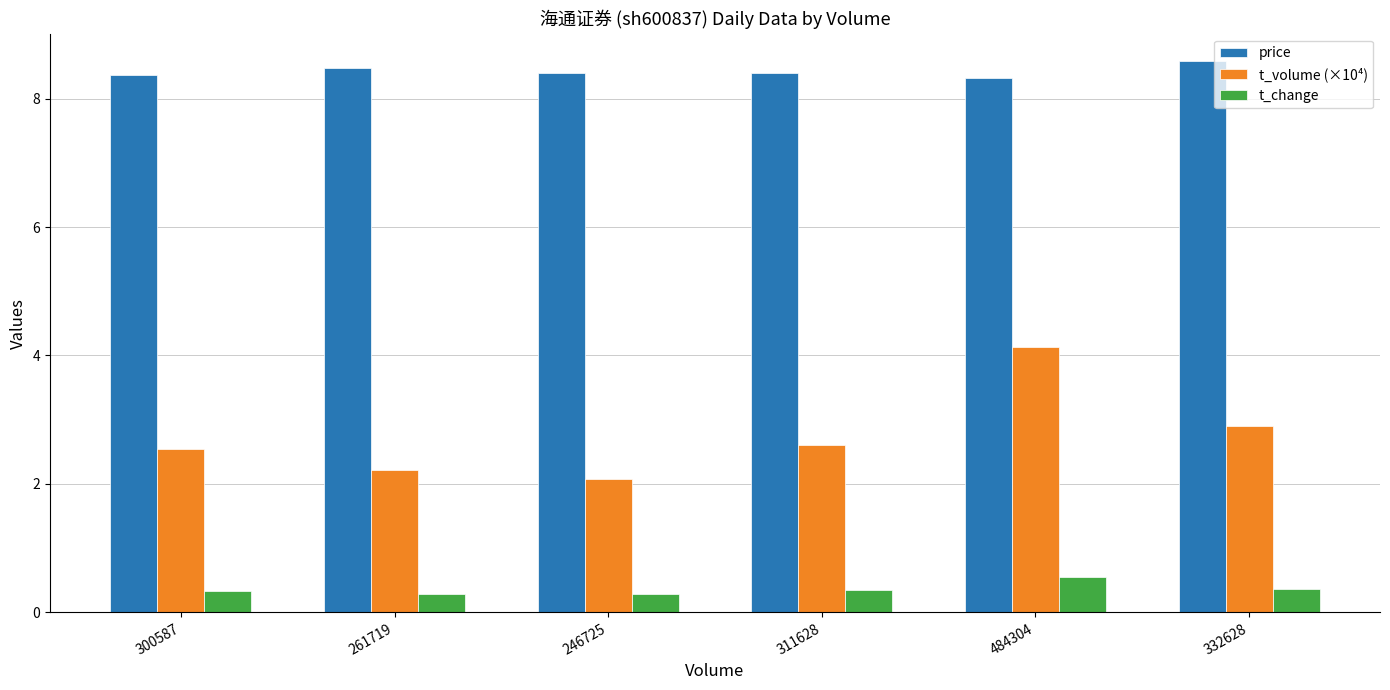

True or false: price has a value of 3.8 at 484304.

False